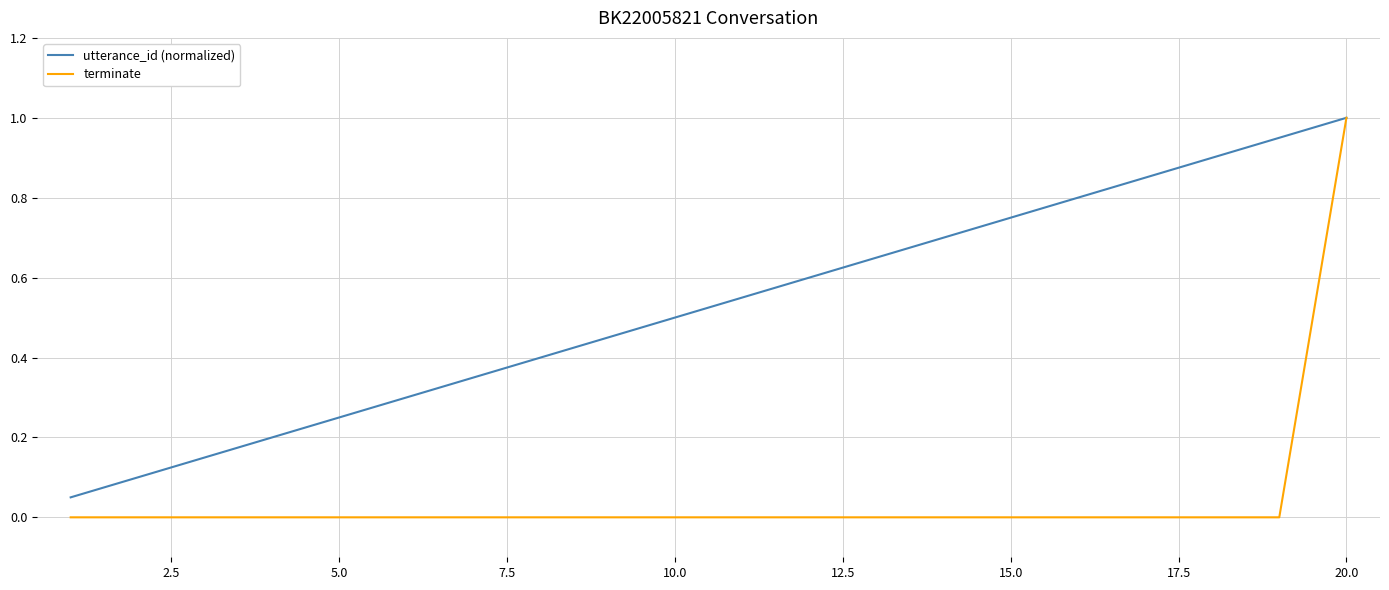

Which series has the widest spread of values?

terminate